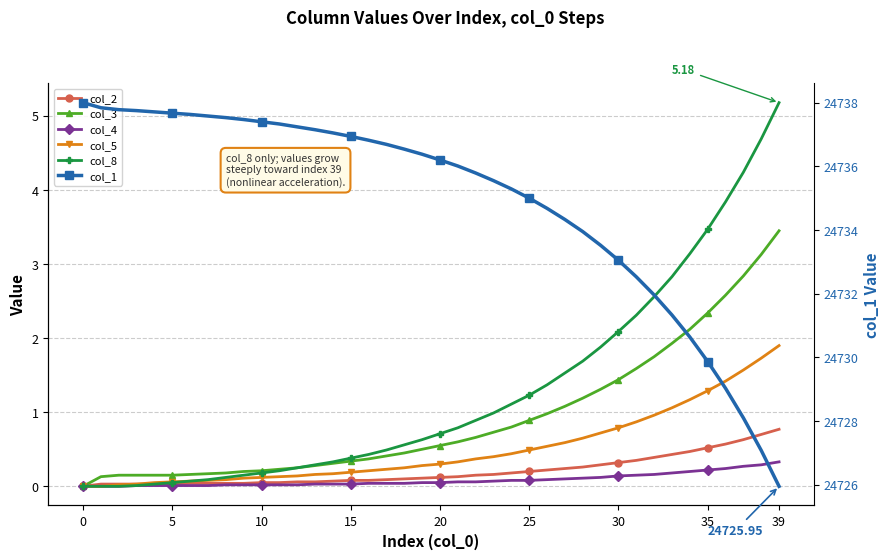

Which series has the largest total across all categories?

col_1